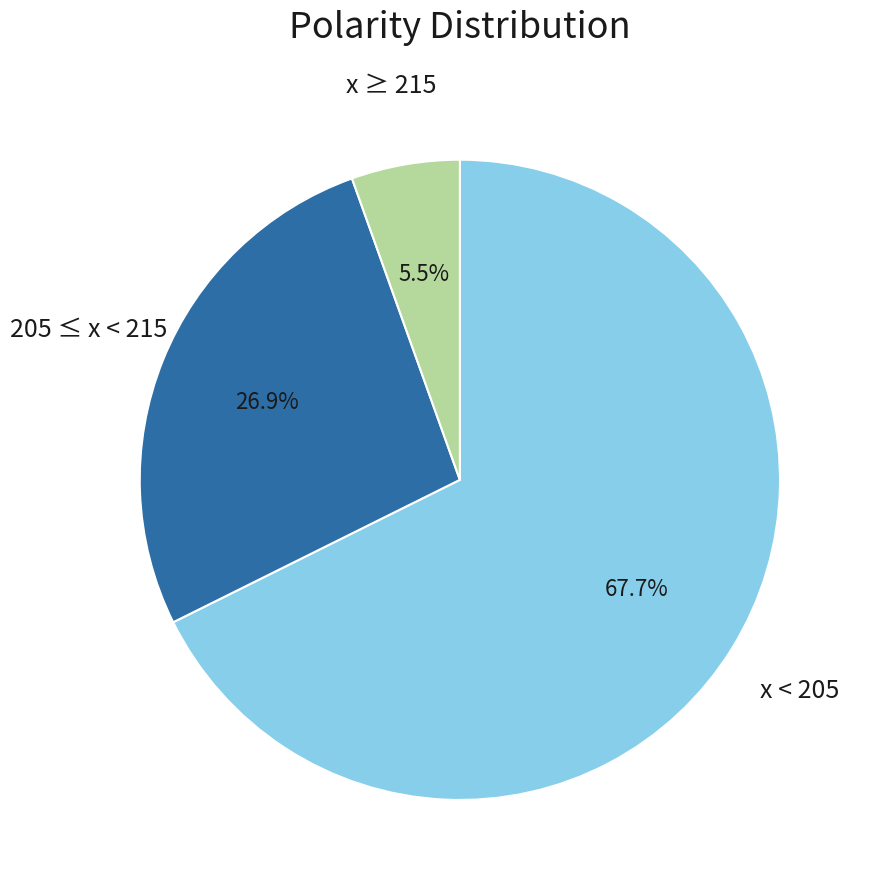

To the nearest percent, what is the average slice percentage?

33%